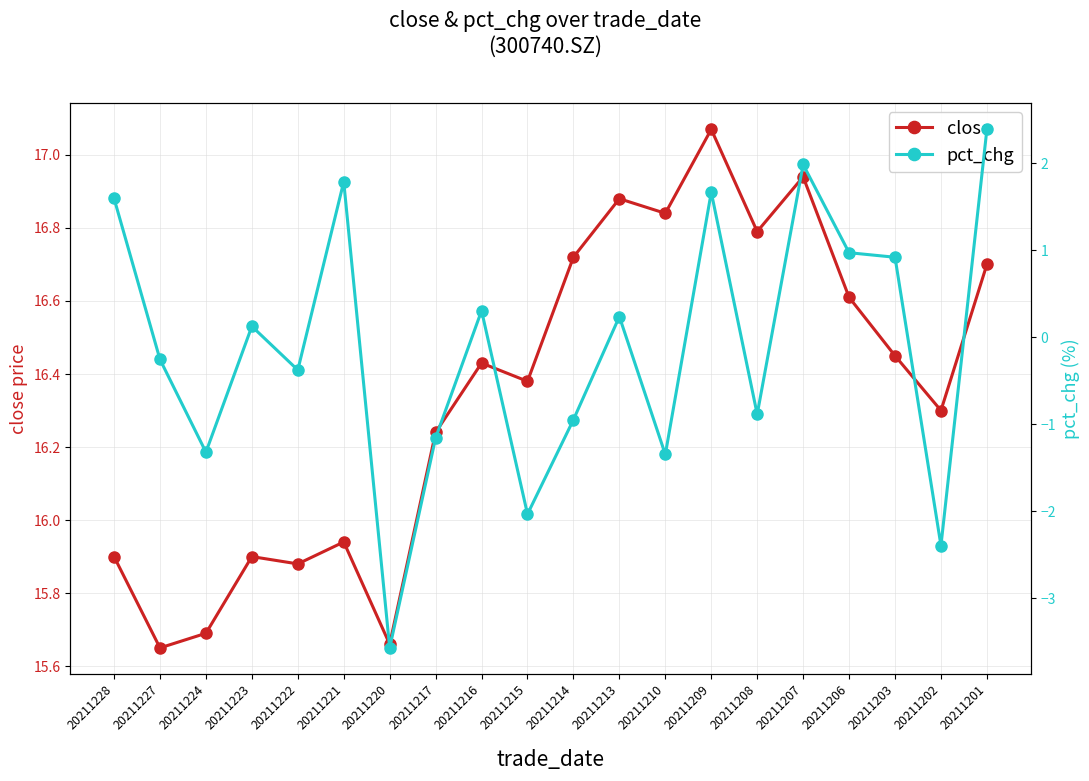

Rank the series by their average value, from lowest to highest.

pct_chg, close